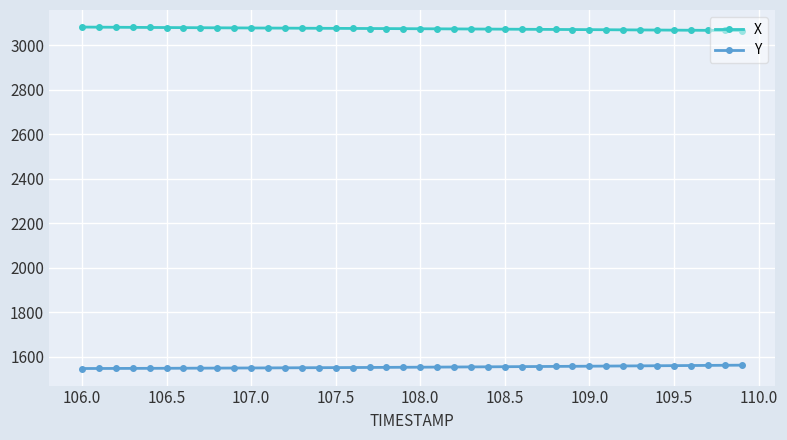

How many series are shown in this chart?

2